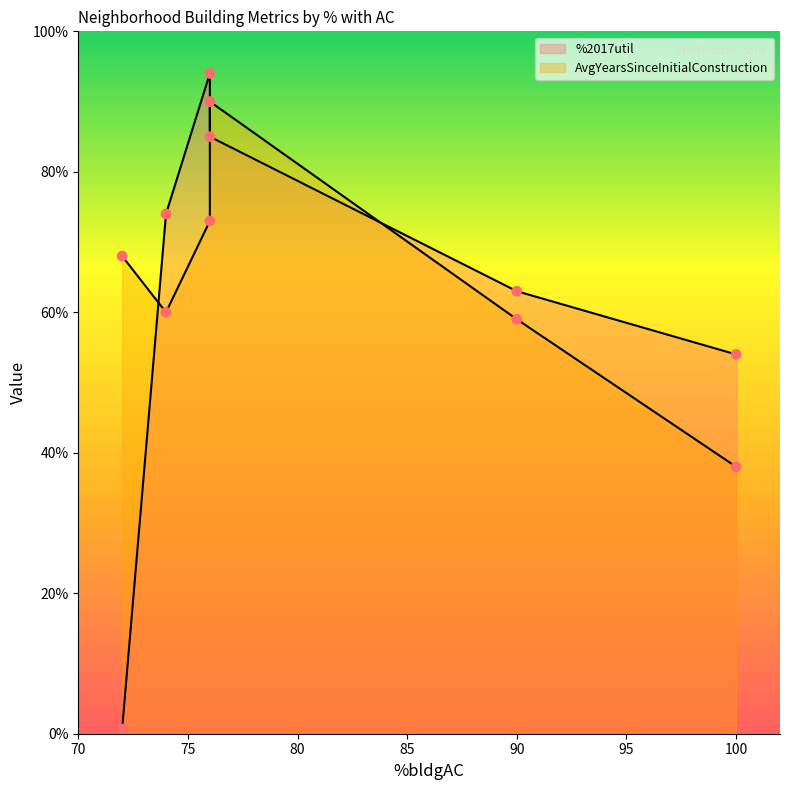

Which series contains the lowest Y value?

%2017util